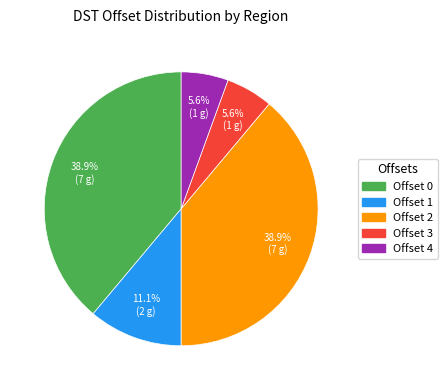

Approximately how many times larger is the value at Offset 1 compared to Offset 2?

0.3